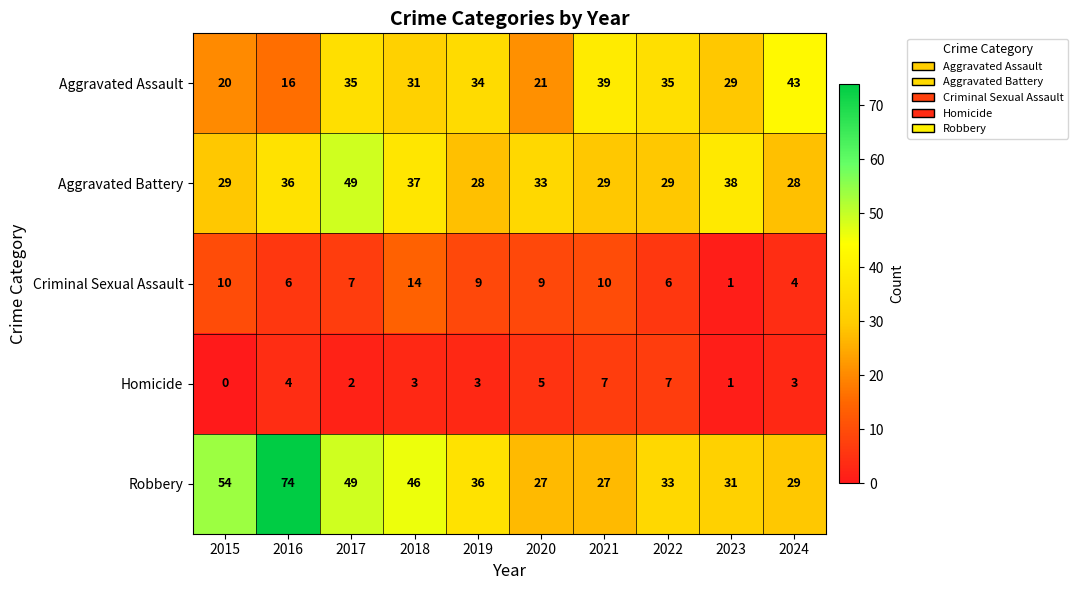

The value of Aggravated Battery at 2015 is 12. True or false?

False